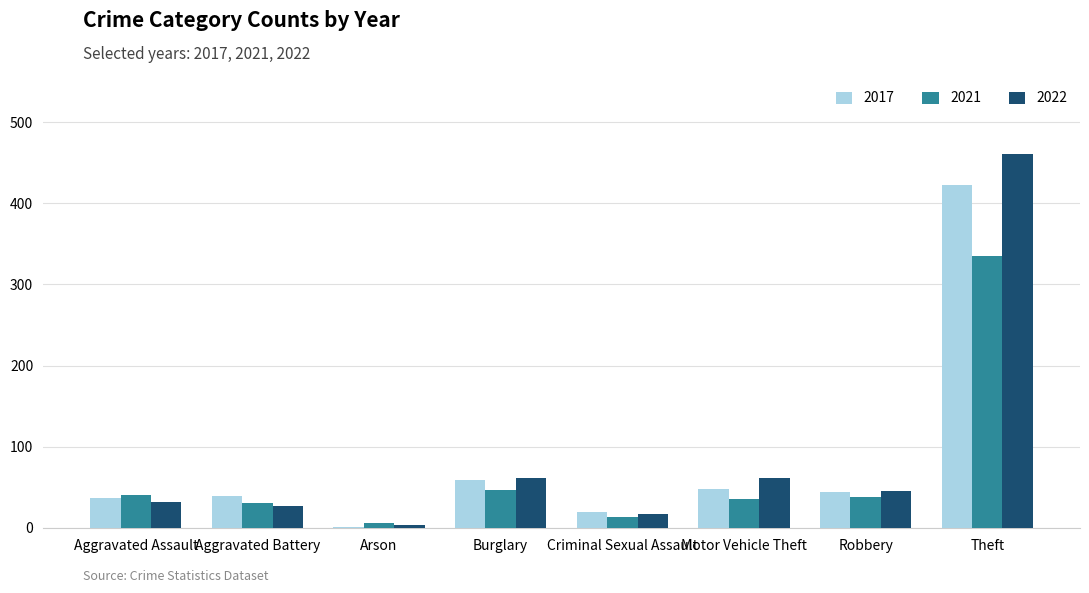

At which category does the chart reach its peak across all series?

Theft